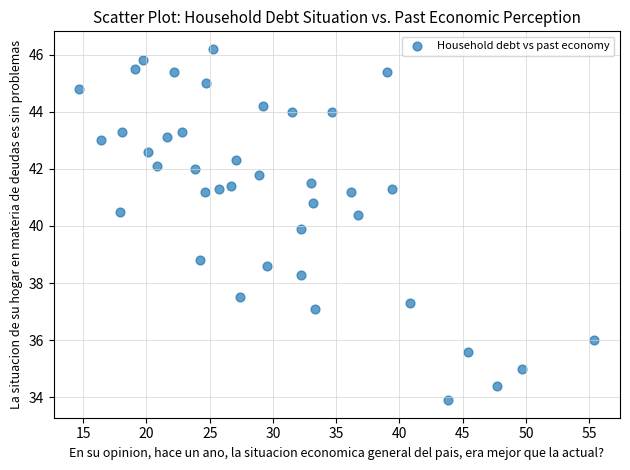

What is the range of X values (max minus min)?

40.7